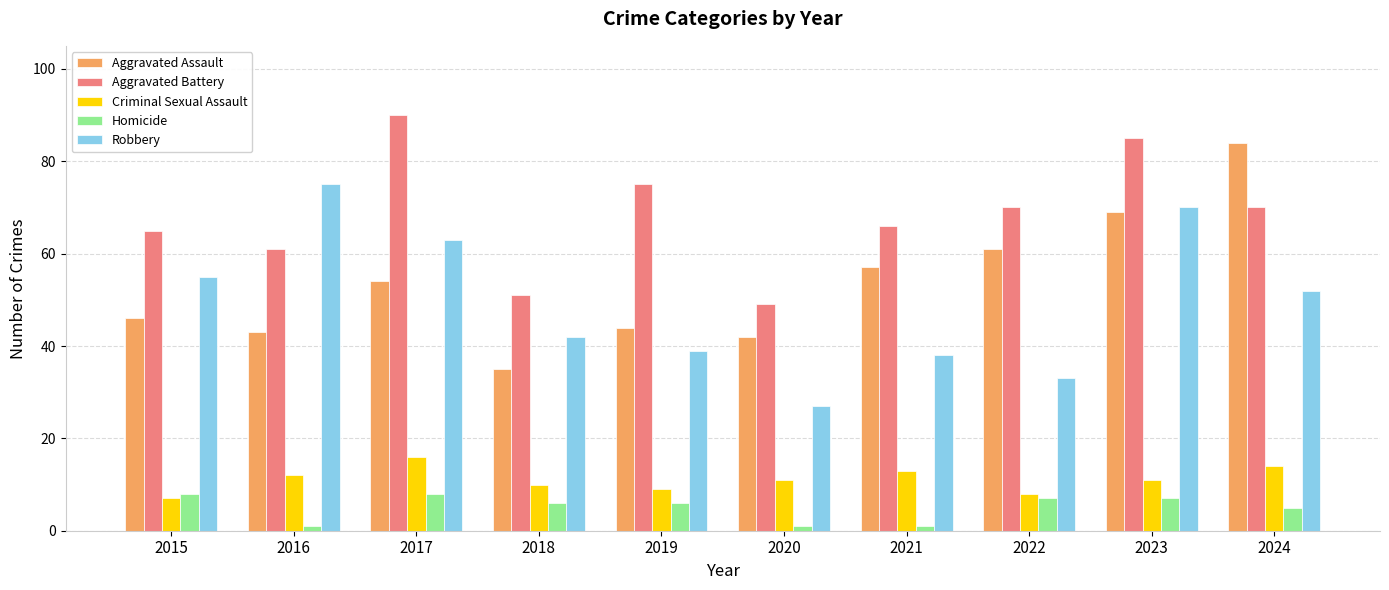

What is the sum of the Aggravated Assault values at 2023 and 2015?

115